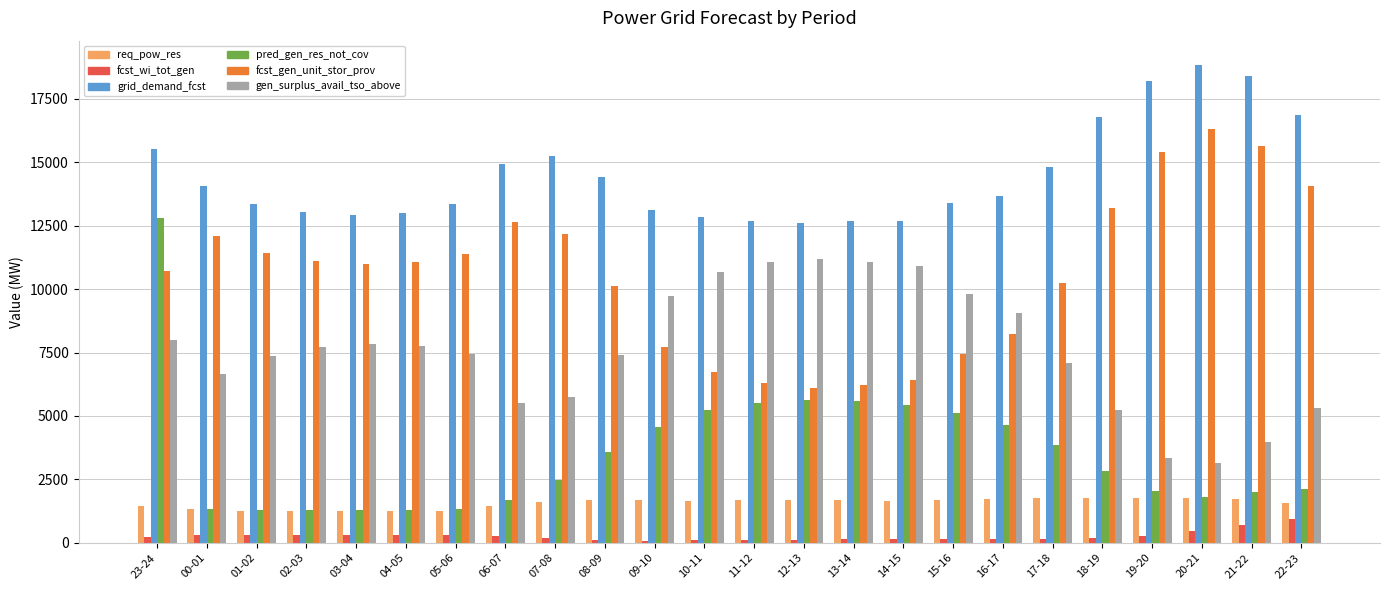

What is the sum of the fcst_wi_tot_gen values at 18-19 and 02-03?

501